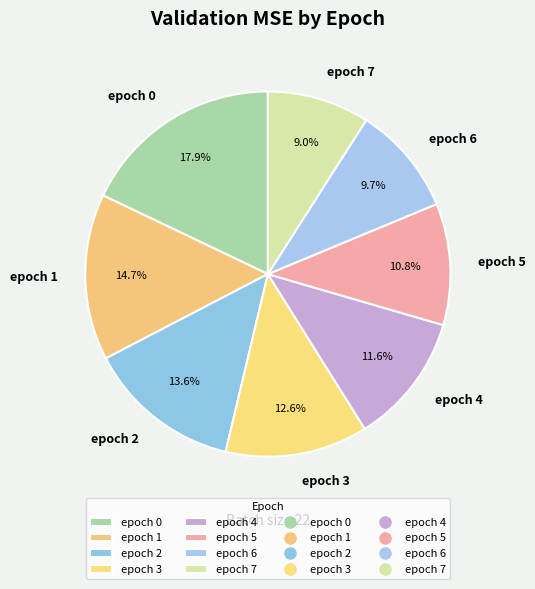

To the nearest percent, what portion does epoch 1 represent?

15%